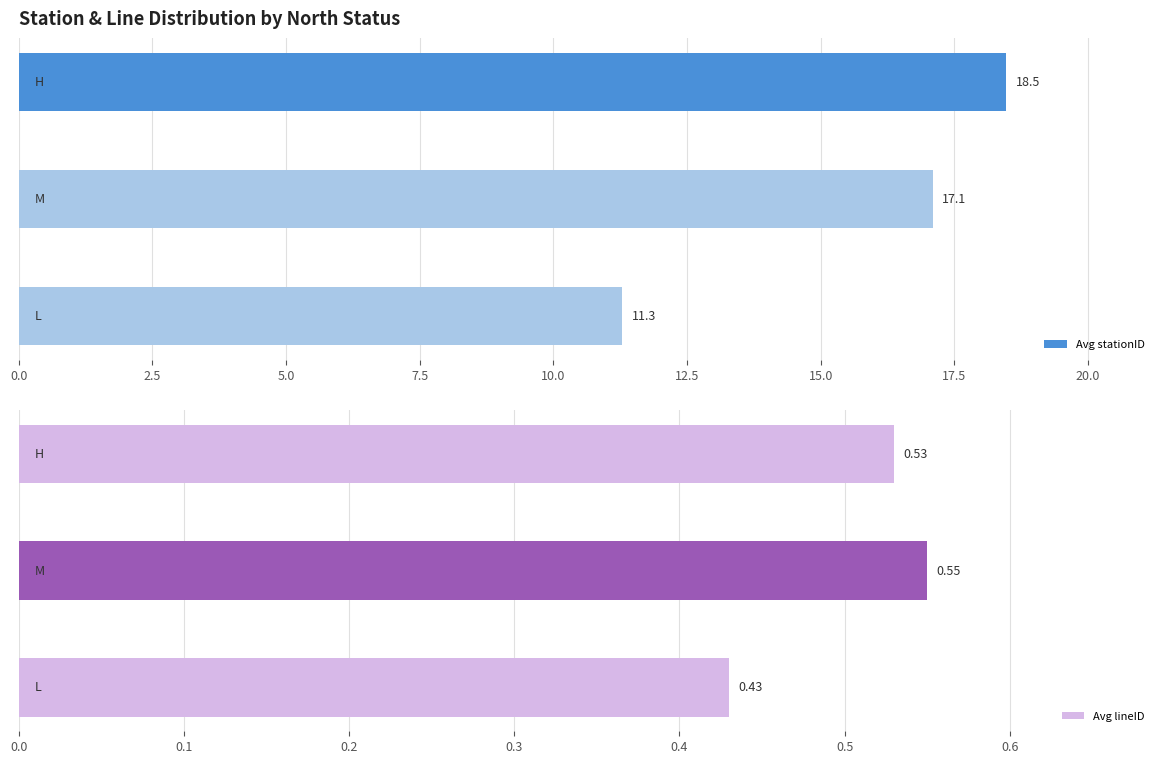

What is the value of the Avg lineID bar at the 3rd from the left?

0.4